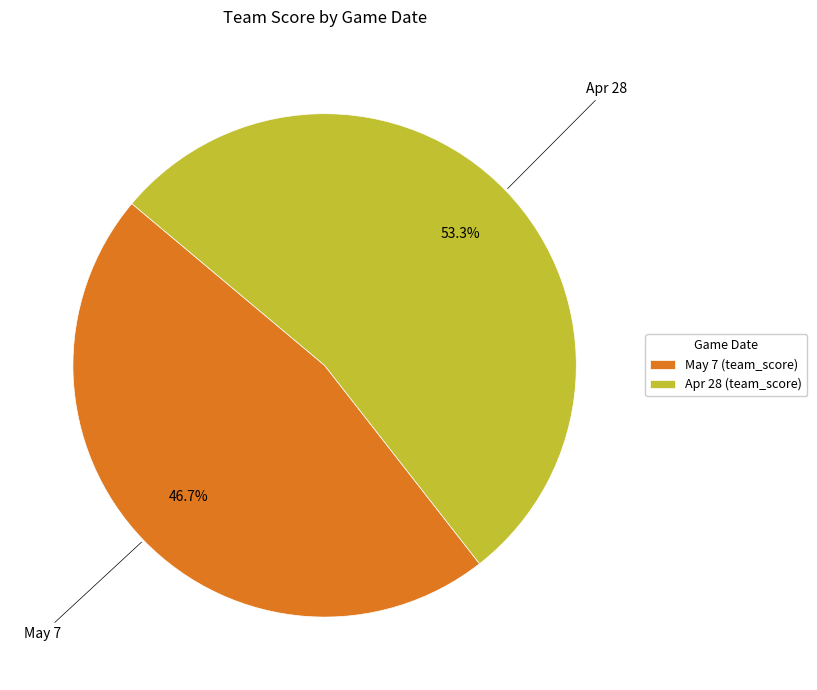

Which category has the smallest portion of the pie?

May 7